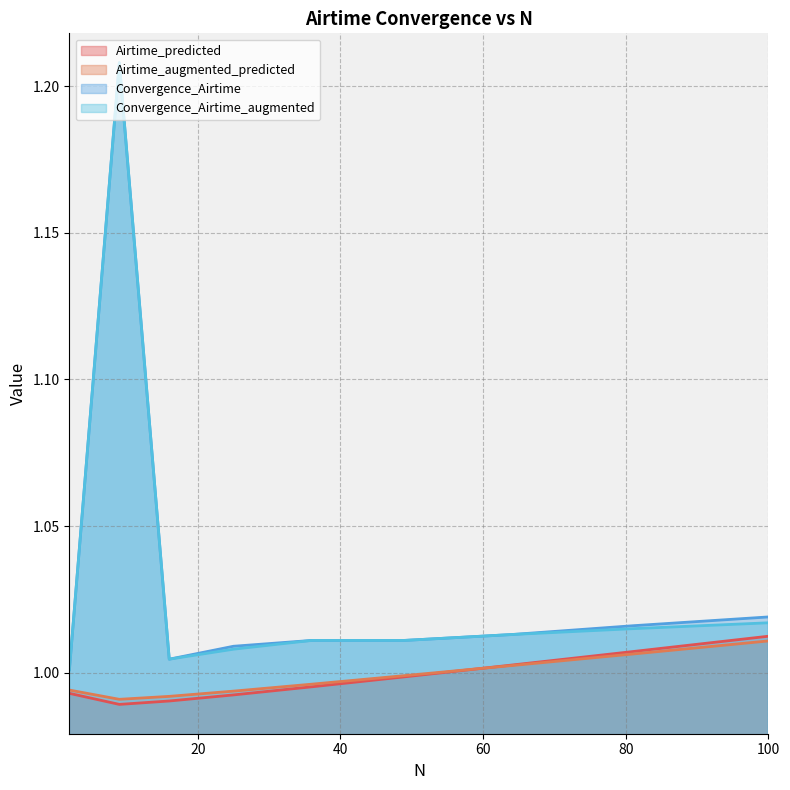

What is the sum of the Airtime_augmented_predicted values at 81 and 64?

2.0